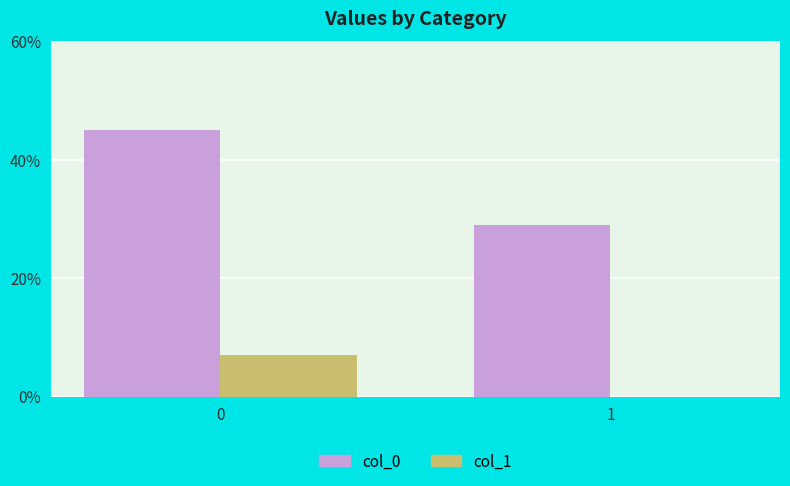

What is the highest value of the col_1 series?

7